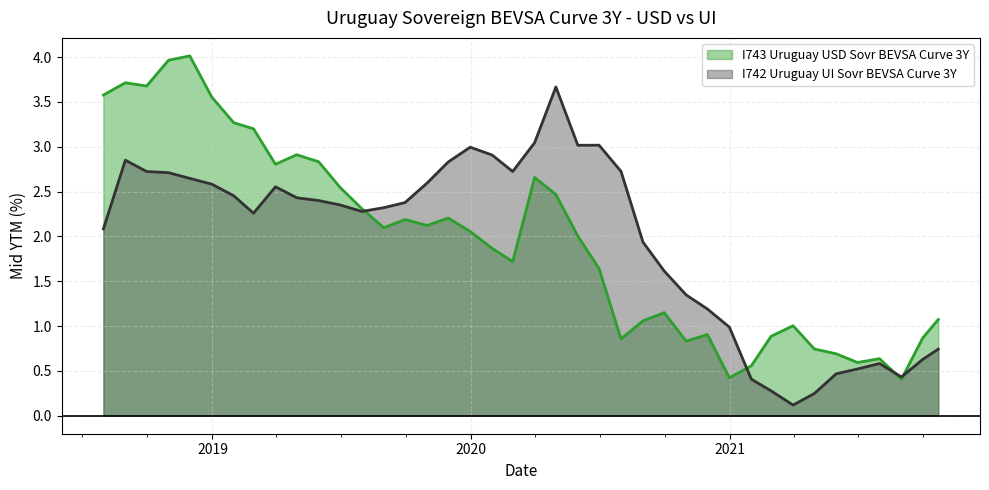

The value of I742 Uruguay UI Sovr BEVSA Curve 3Y at 2019-04-30 is 1.1. True or false?

False